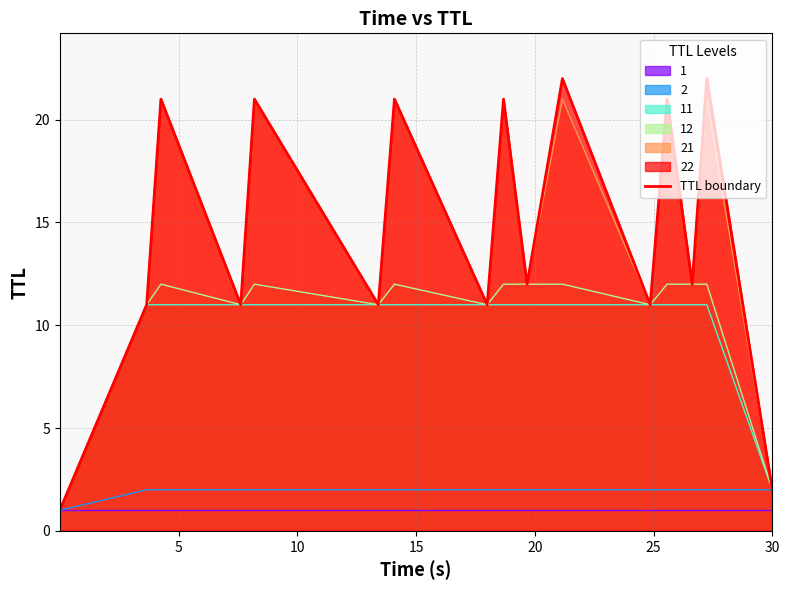

What is the minimum value shown in the chart?

1